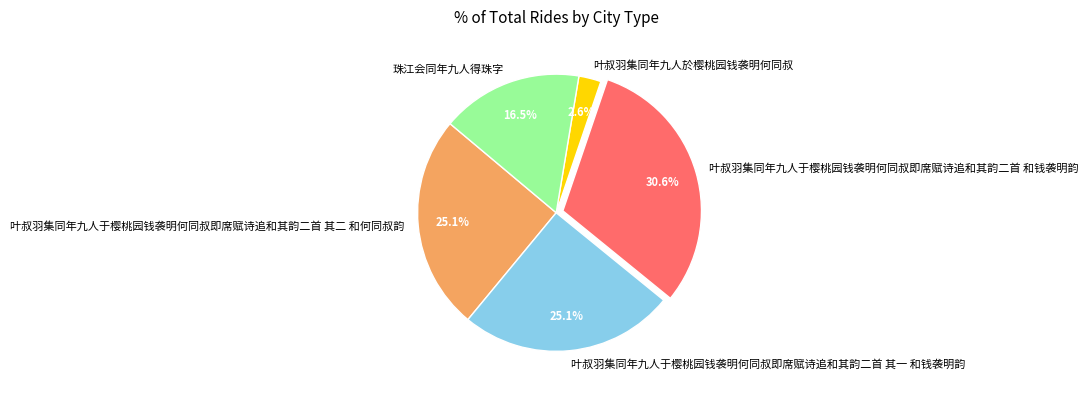

What is the ratio of the value at 叶叔羽集同年九人于樱桃园钱袭明何同叔即席赋诗追和其韵二首 其一 和钱袭明韵 to the value at 珠江会同年九人得珠字?

1.5